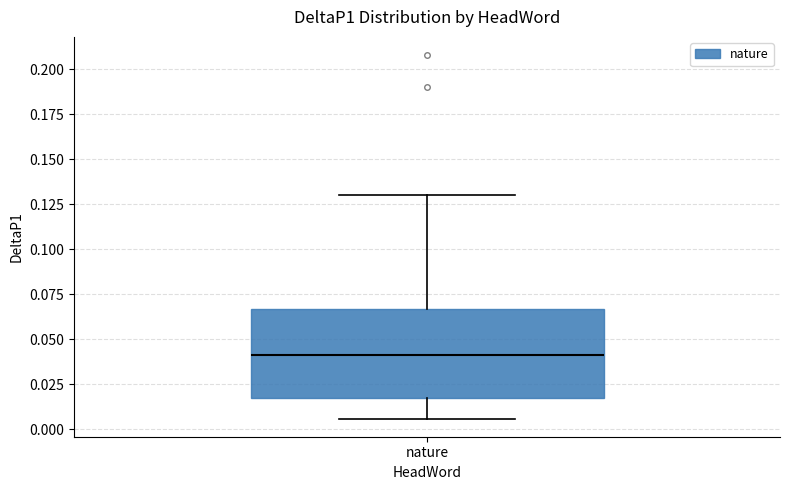

Read this box plot against the y-axis: the position of the median line, the range covered by the box, and the ends of both whiskers. The values are not printed on the chart, so give them approximately, as read against the axis.

median 0.040, box 0.015 to 0.065, whiskers 0.005 to 0.130